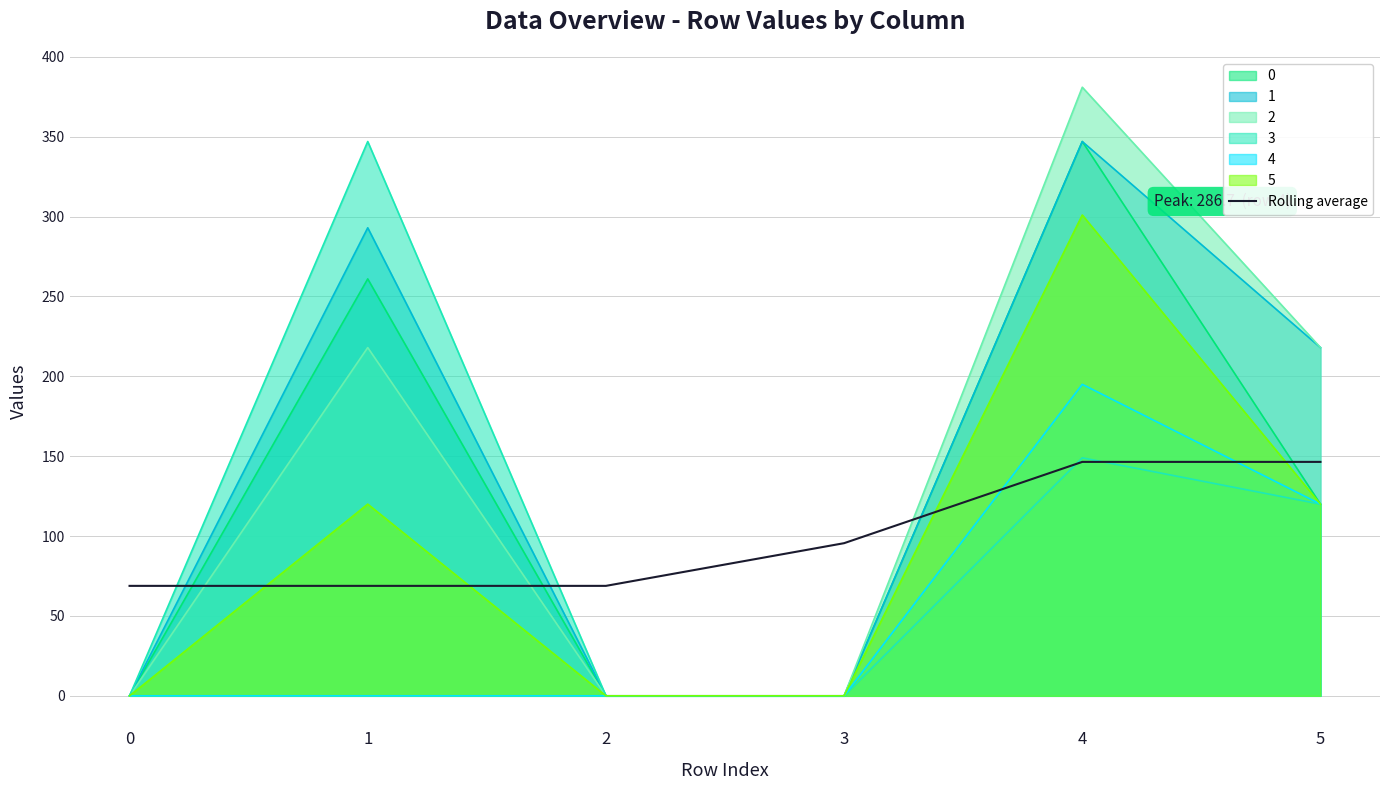

How many series are shown in this chart?

7